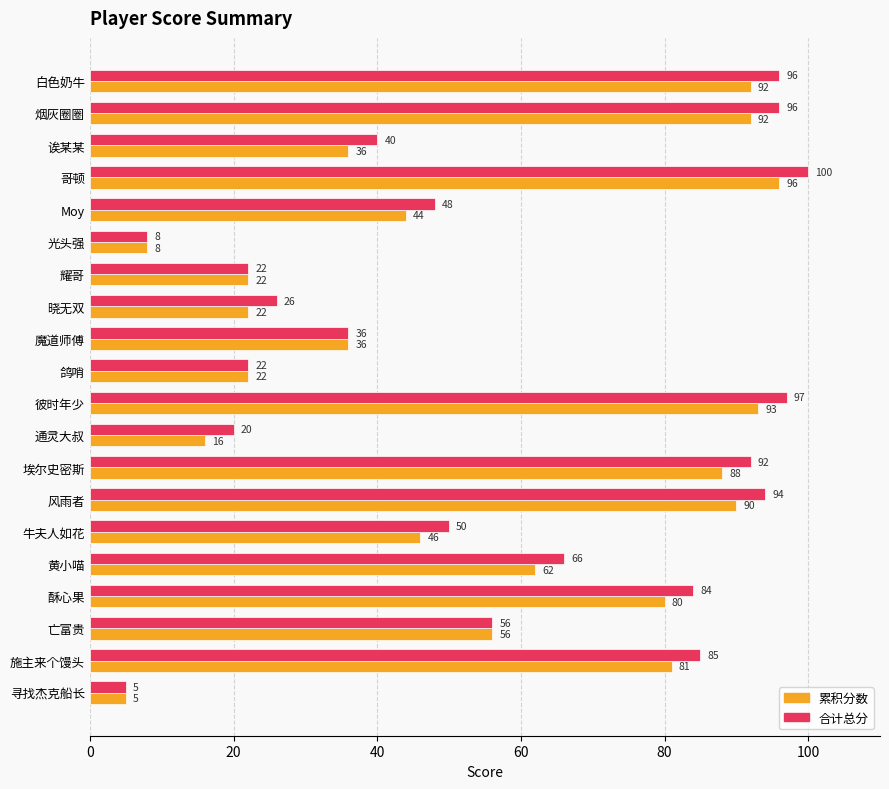

What is the maximum value for 累积分数?

96